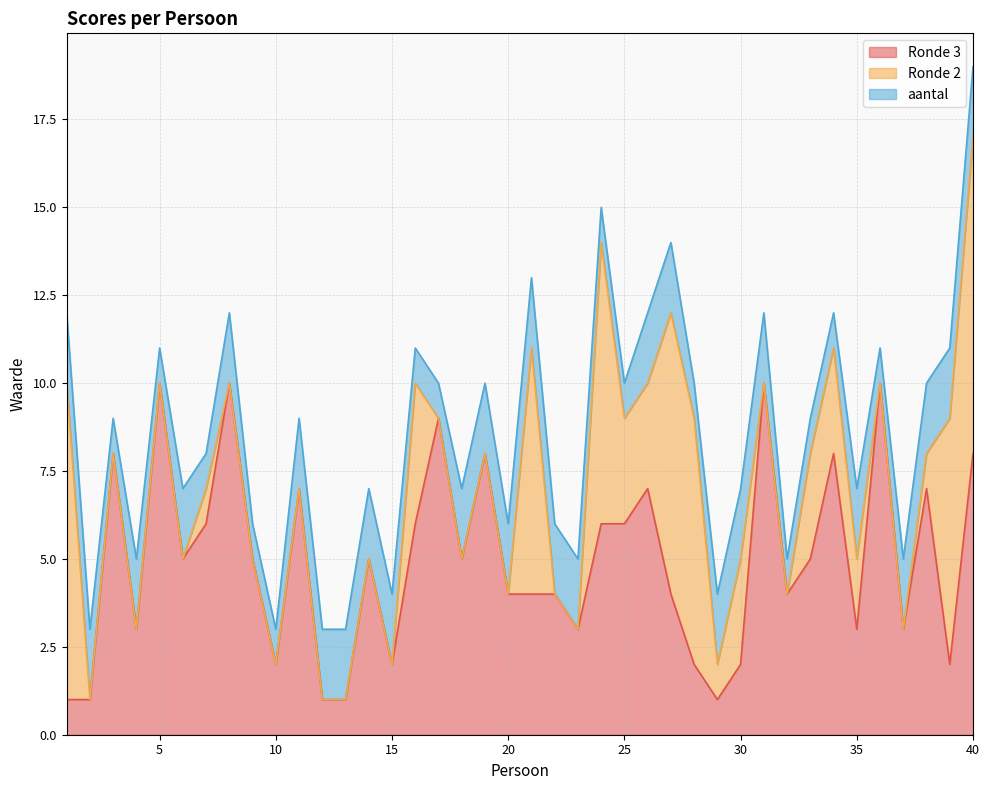

The value of Ronde 3 at 40 is 11. True or false?

False